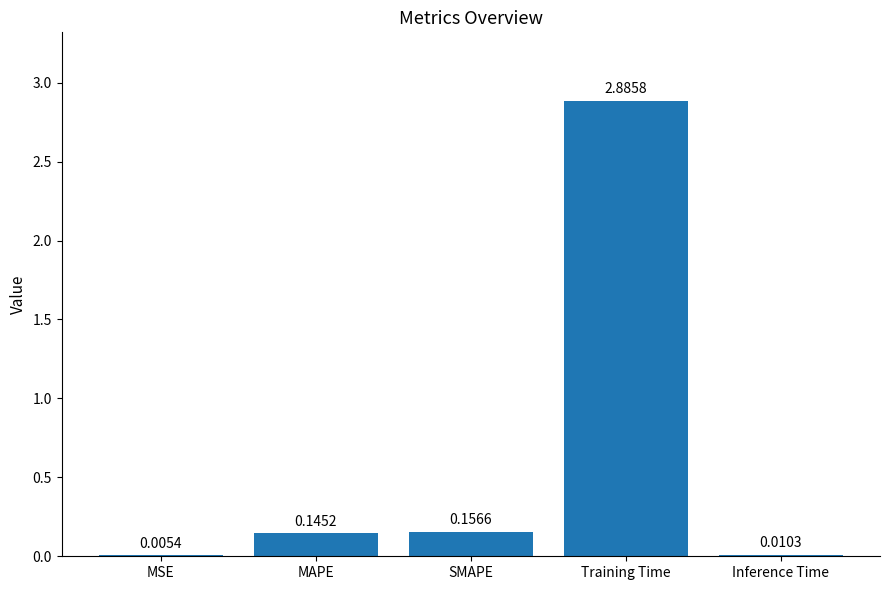

At which category does the chart reach its peak across all series?

Training Time